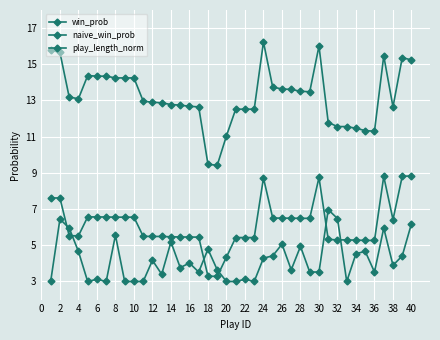

Where is the first local minimum for win_prob?

4